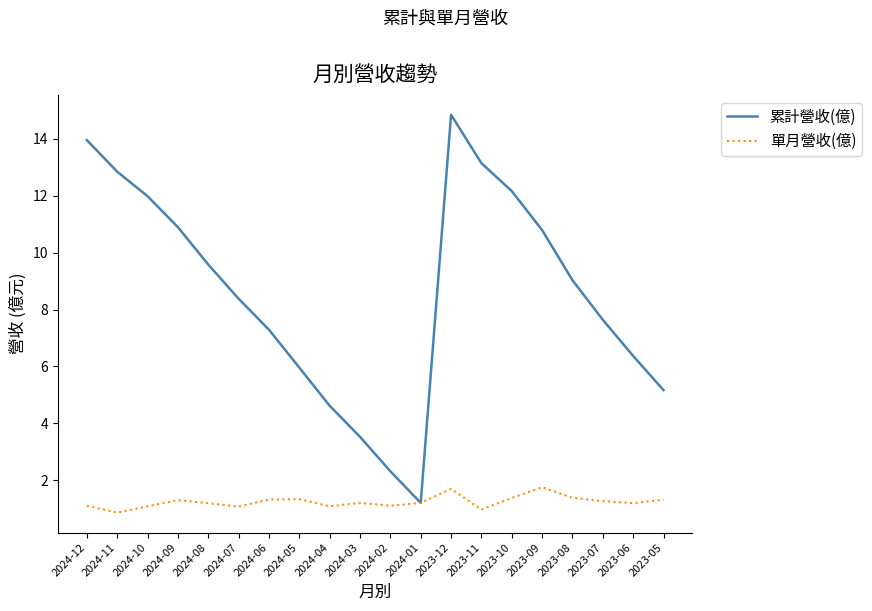

What are all the series names shown in the legend?

累計營收(億), 單月營收(億)